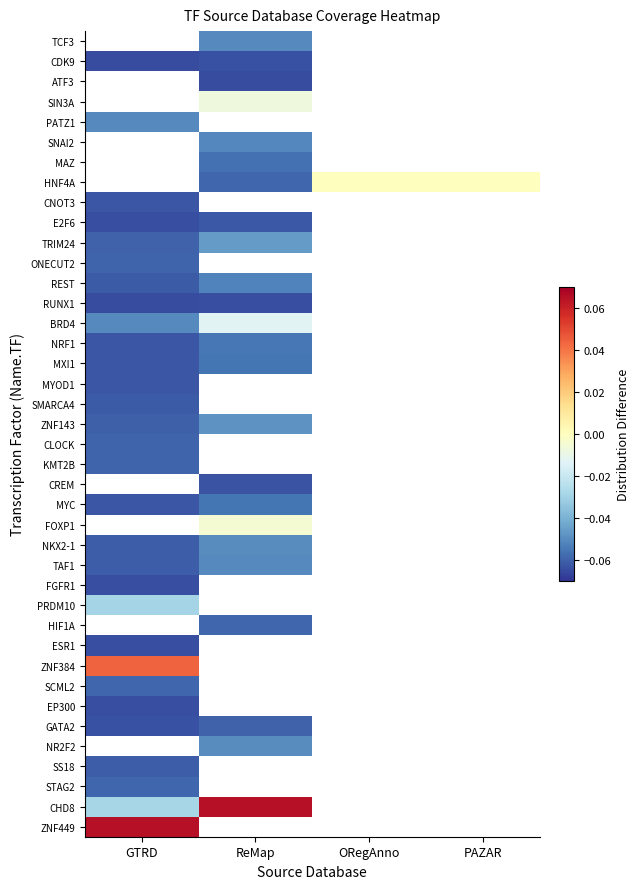

What is the minimum value for STAG2?

-0.1